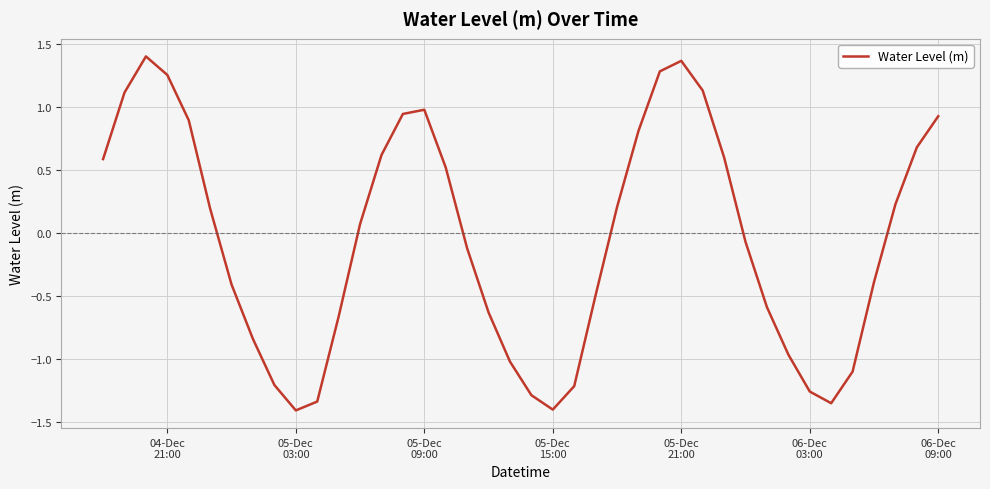

How many negative values are there?

20